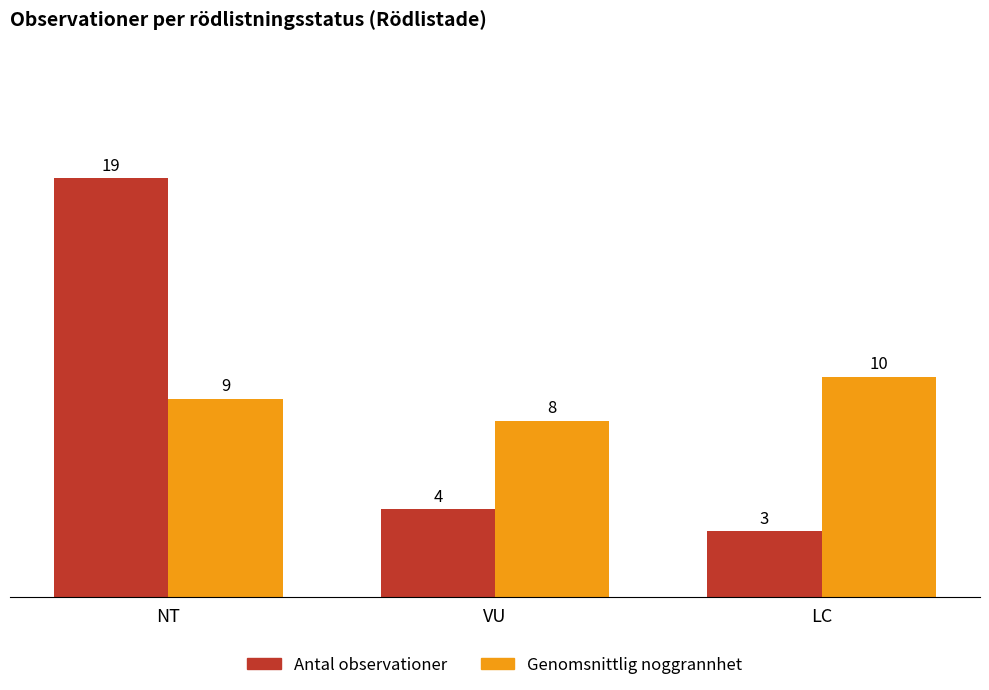

How many values in the Genomsnittlig noggrannhet series are below 9?

1